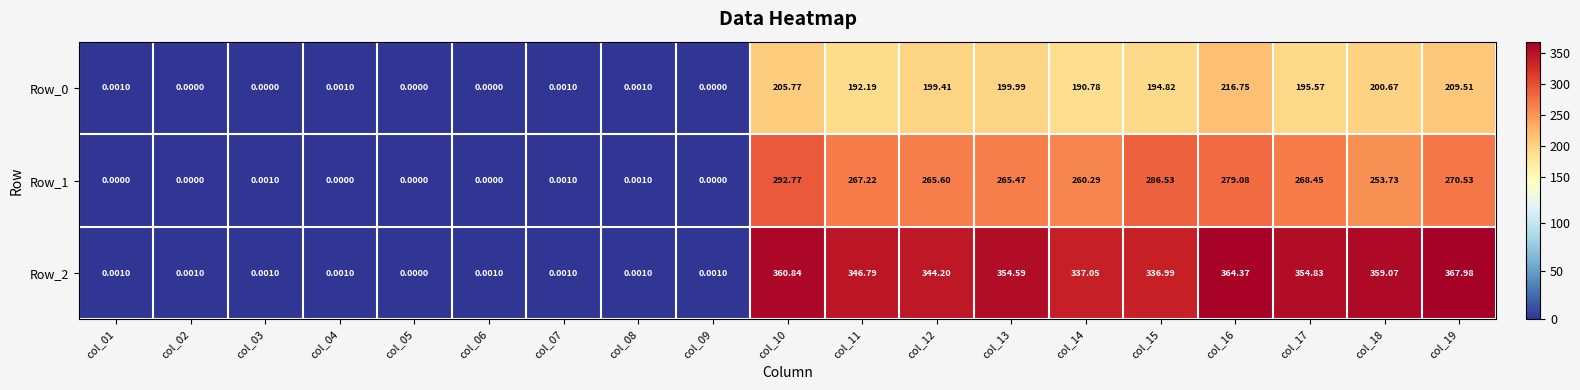

Is the value of Row_2 at col_17 greater than the value of Row_0 at col_01?

Yes